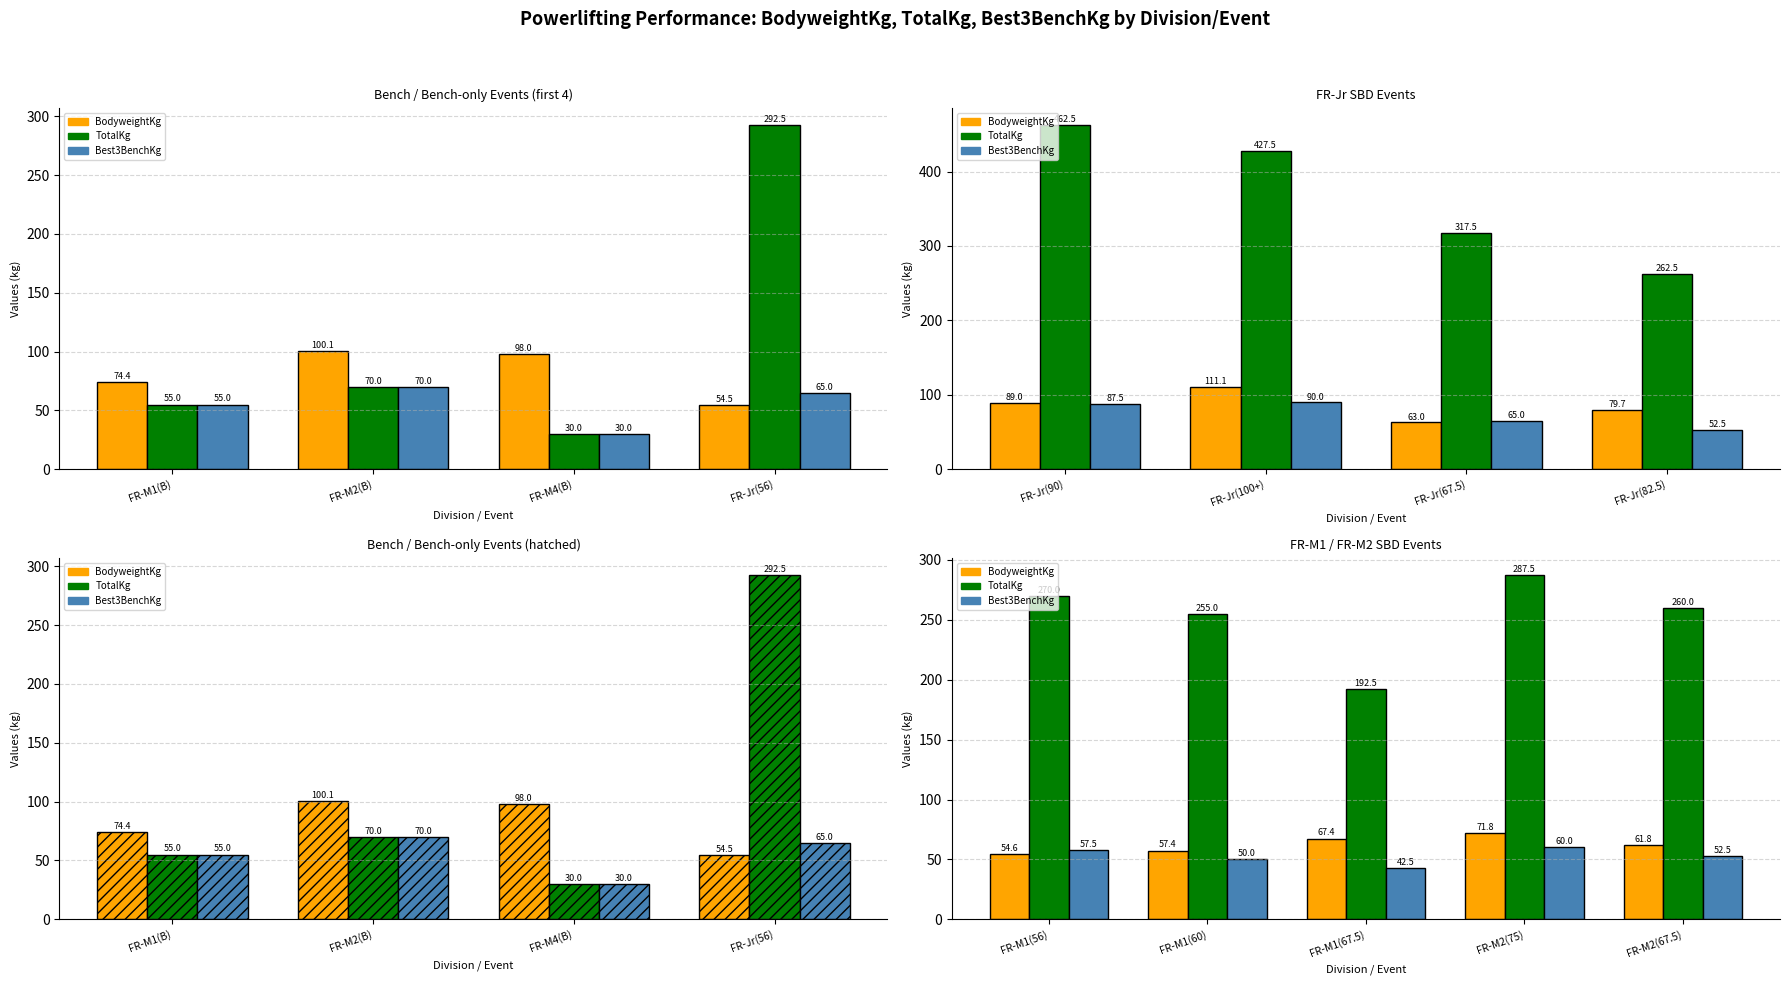

Which series has the widest spread of values?

TotalKg